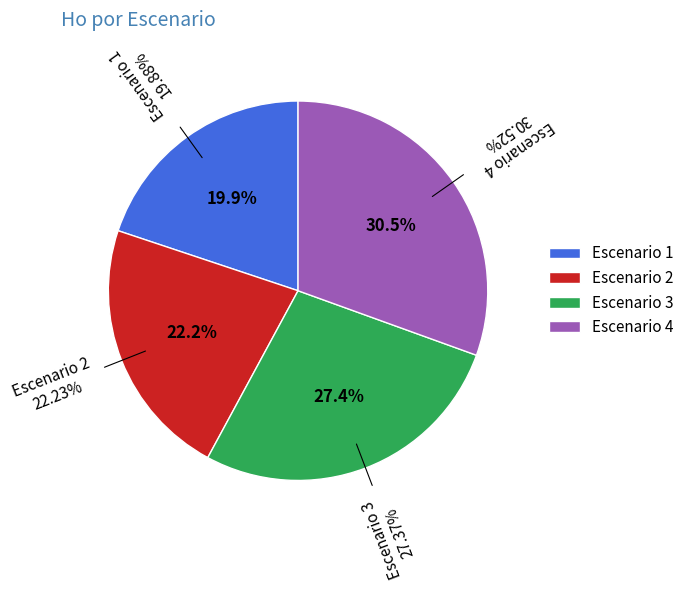

To the nearest percent, what is the difference between the Escenario 2 and Escenario 1 slice percentages?

2%